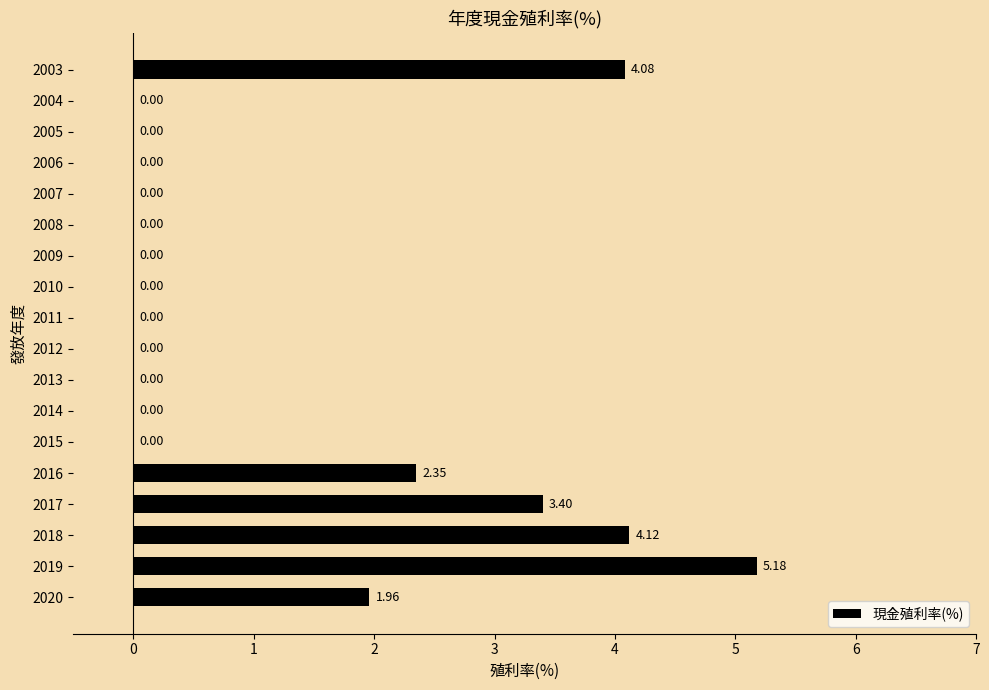

Which has a higher value, 2020 or 2015?

2020